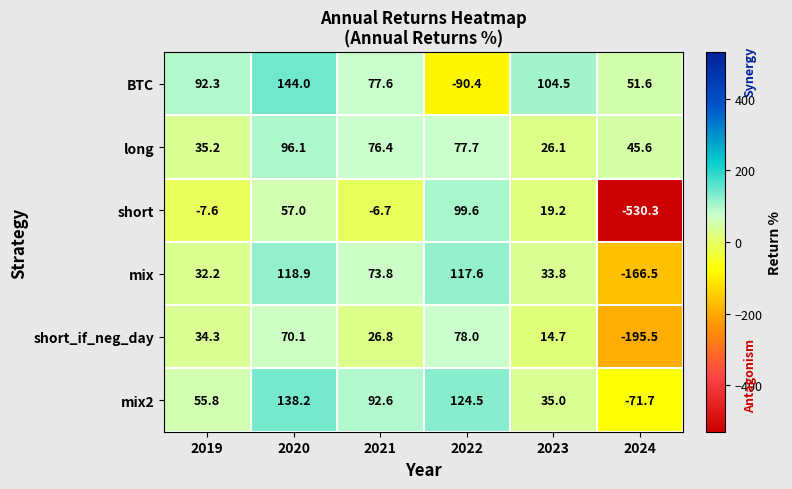

Read the short value at 2023.

19.2